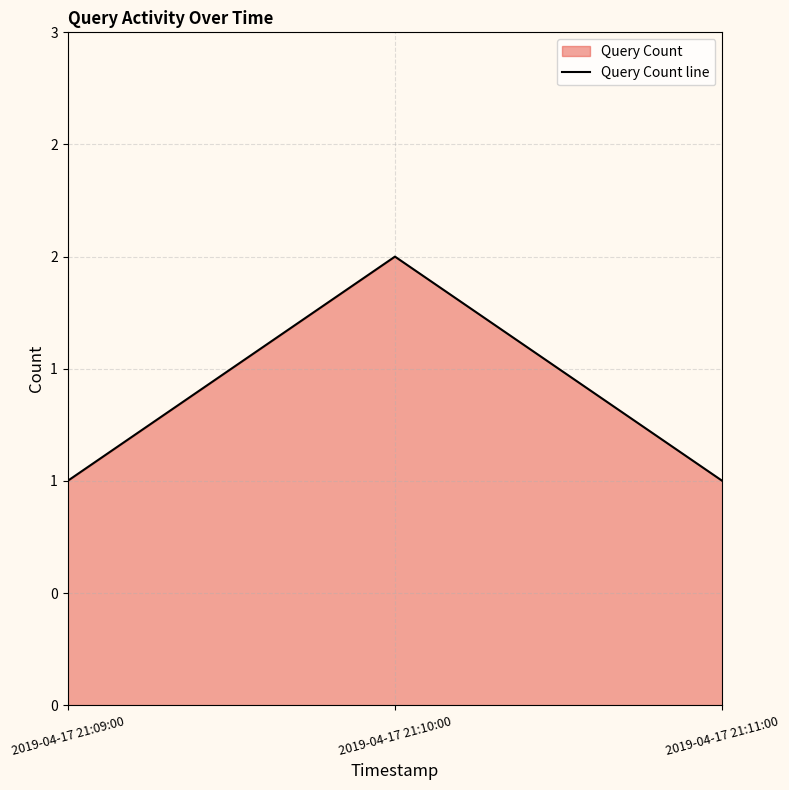

Reading right to left, list all the values displayed in this chart.

2019-04-17 21:11:00=1	2019-04-17 21:10:00=2	2019-04-17 21:09:00=1